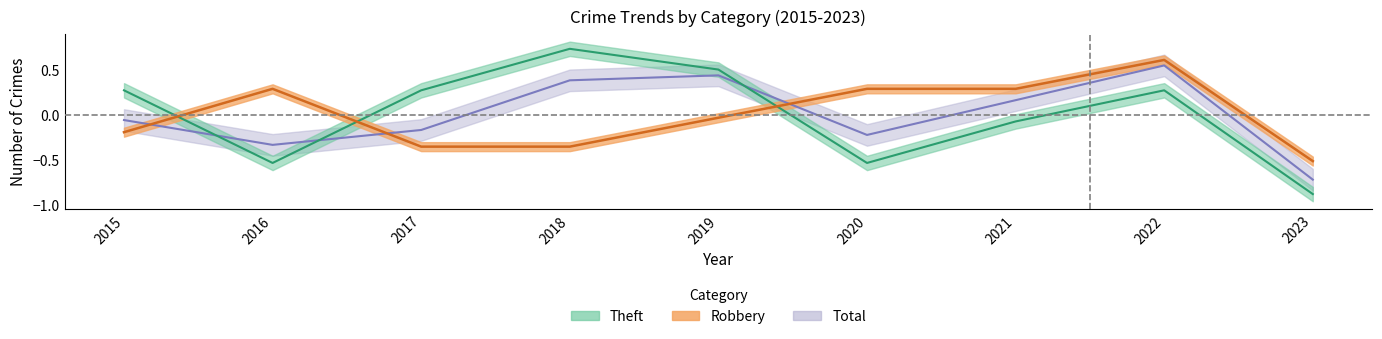

List the labels in order of Total value, smallest first.

2023, 2016, 2020, 2017, 2015, 2021, 2018, 2019, 2022